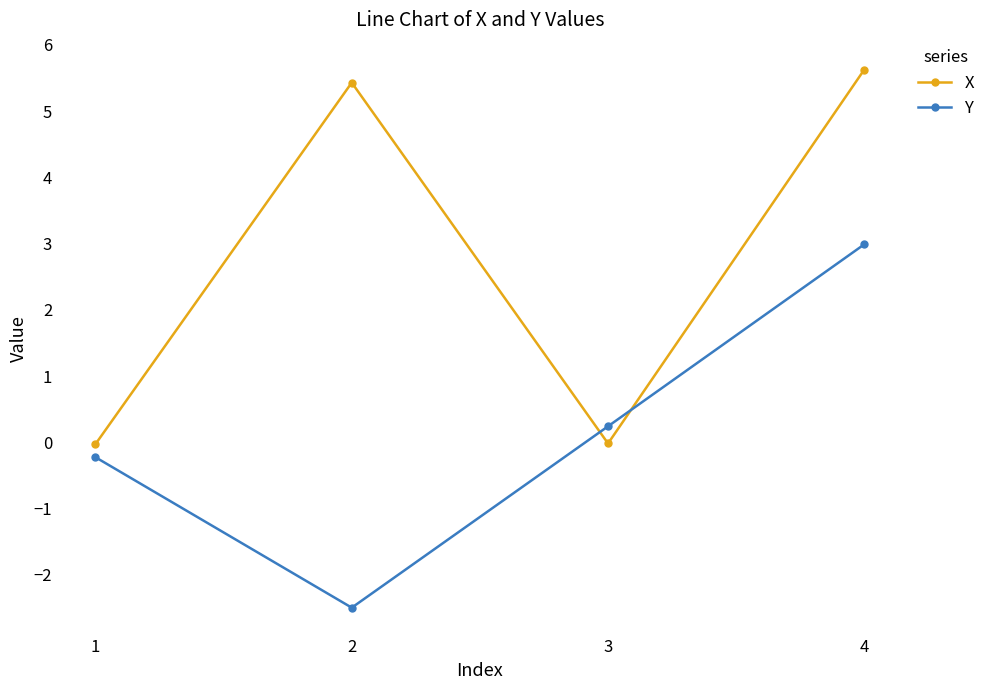

How many negative values does the Y series have?

2